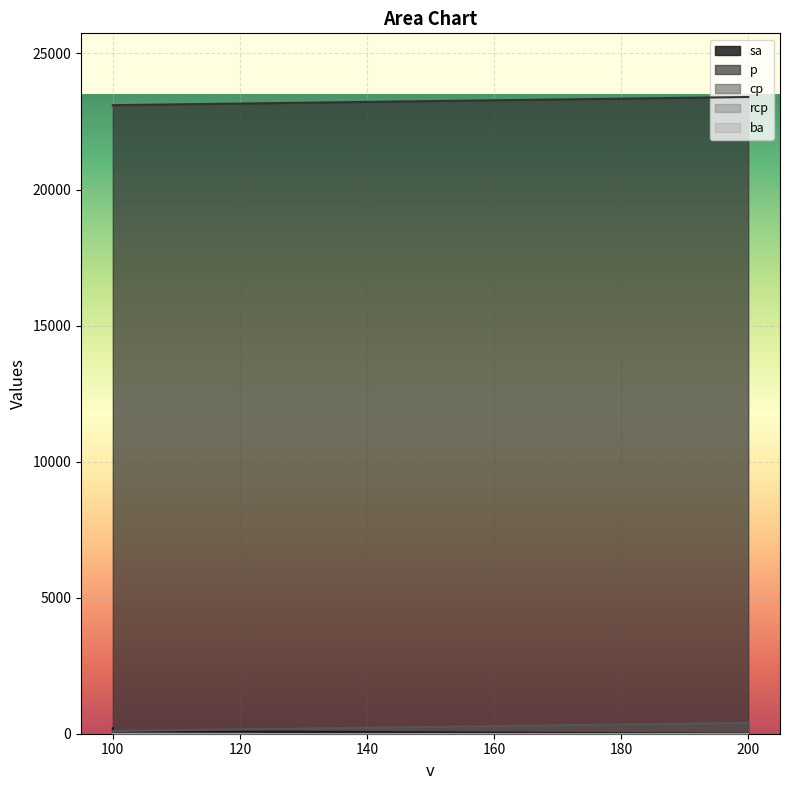

Does the chart display data point markers on the line(s)?

No